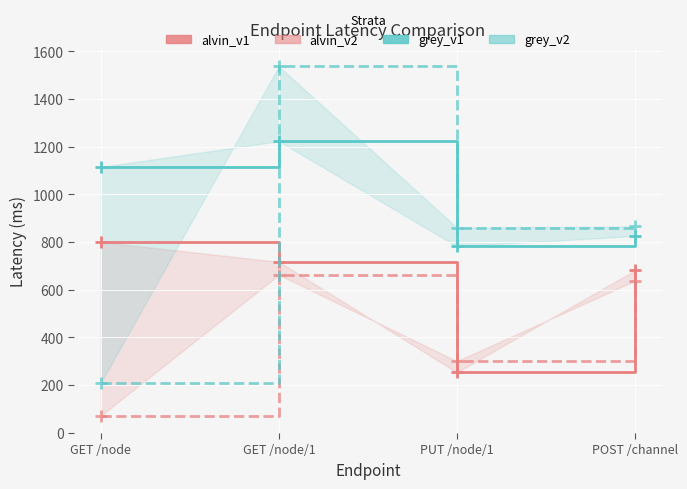

What is the average value of the grey_v1 series?

986.2